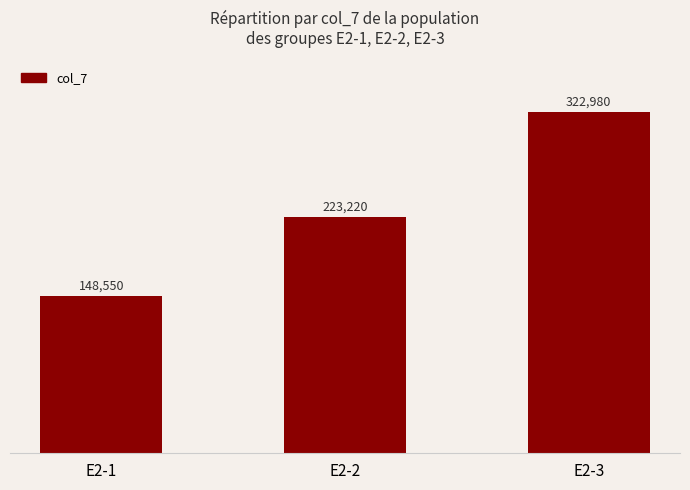

Reading right to left, extract all data points from this chart.

322980	223220	148550